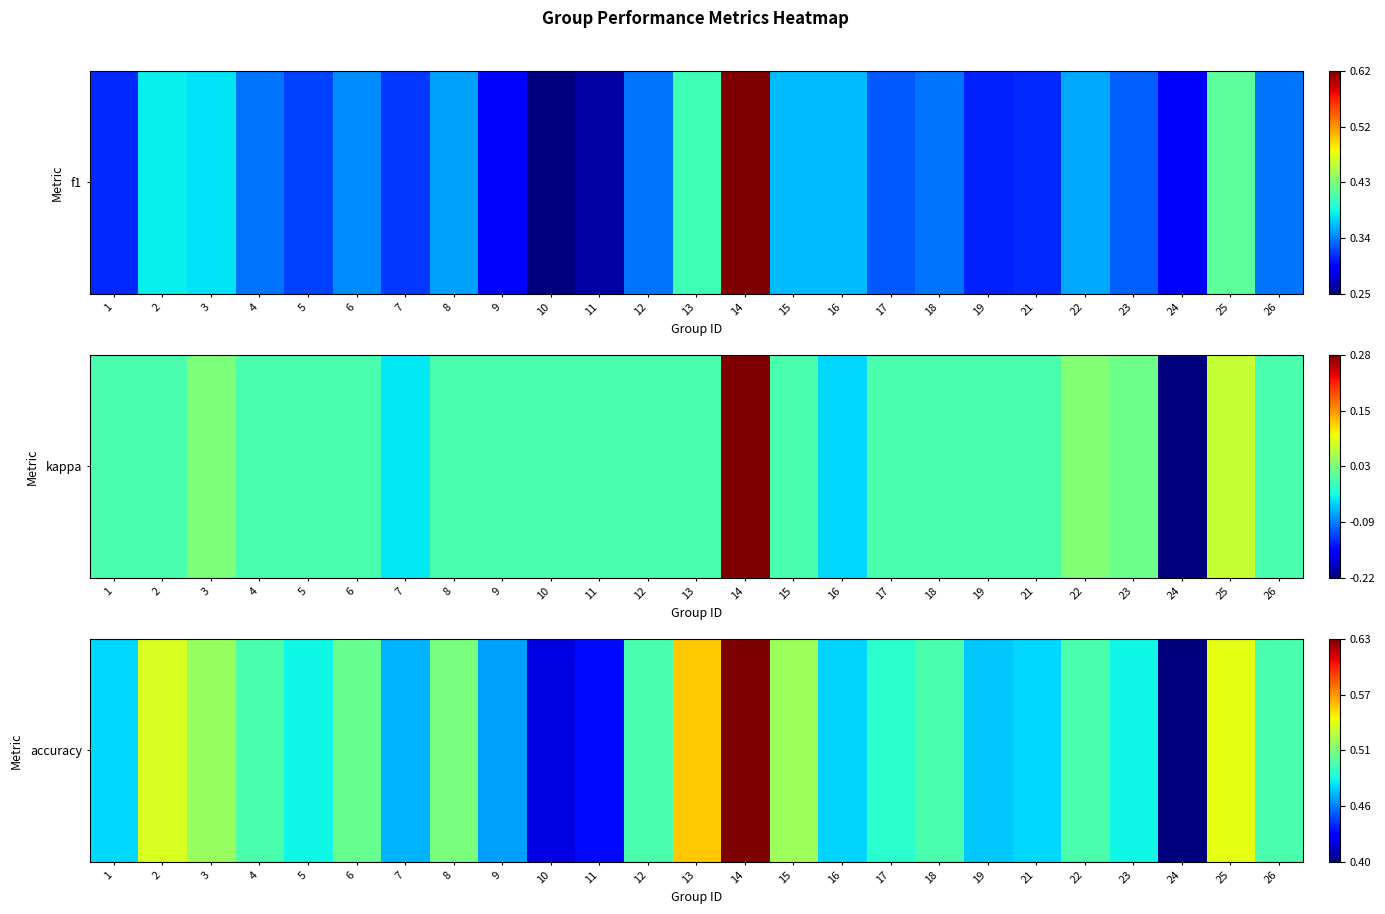

What is the sum of the values at 1 and 21?

1.0